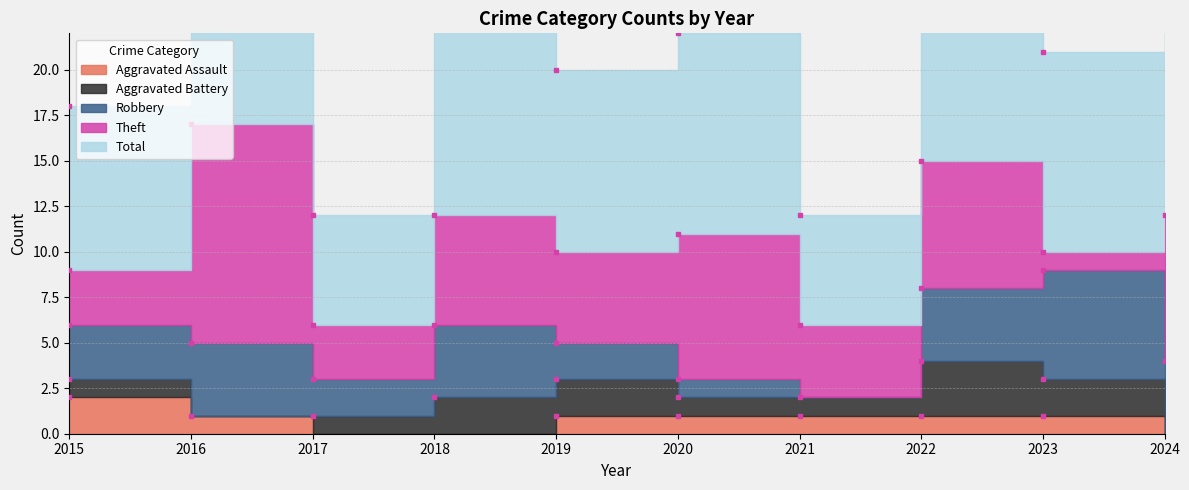

How many values in the Aggravated Battery series exceed 1?

4